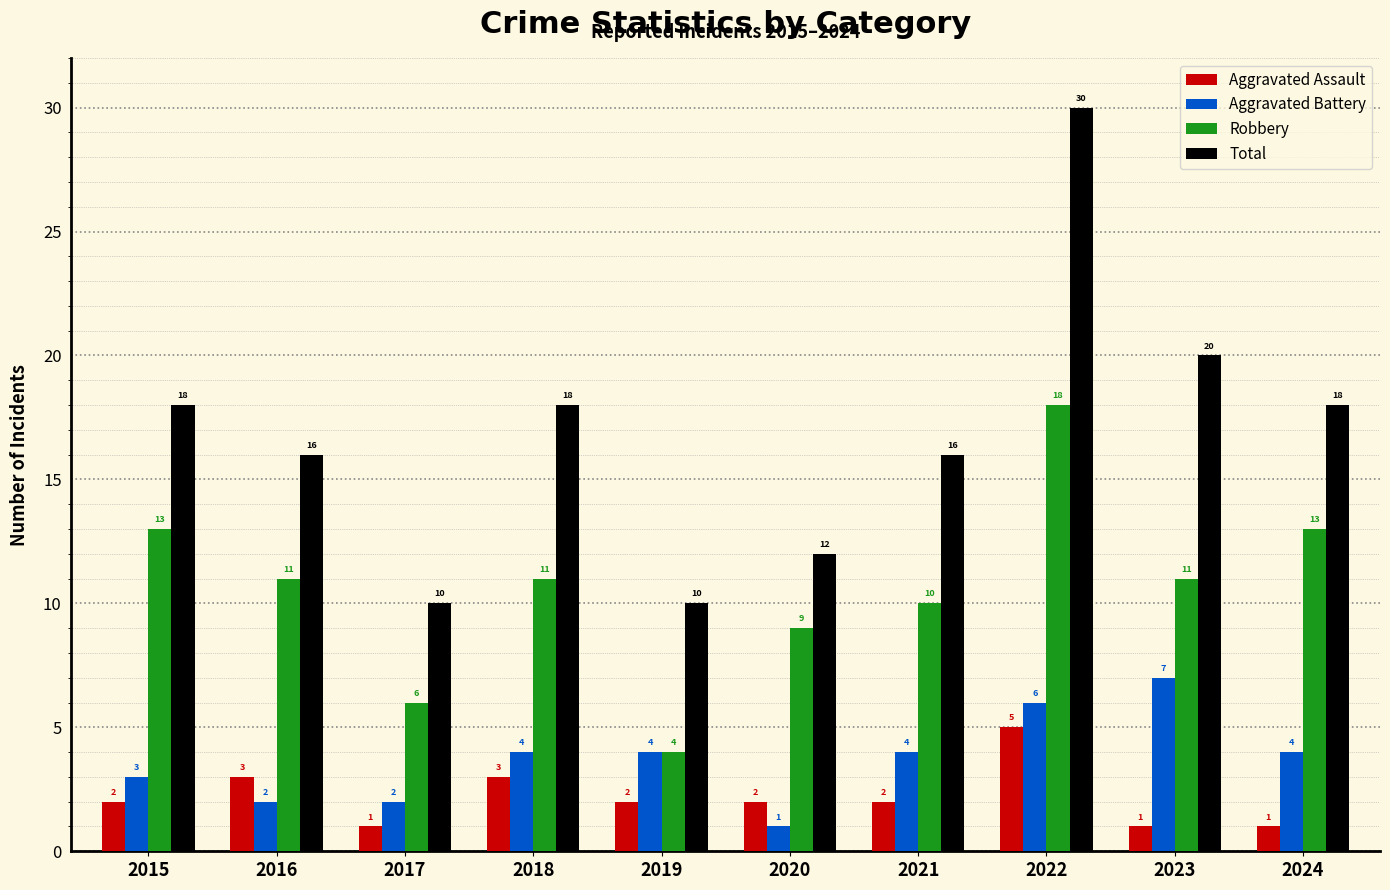

Reading left to right, what are all the values shown in this chart?

Aggravated Assault: 2015=2	2016=3	2017=1	2018=3	2019=2	2020=2	2021=2	2022=5	2023=1	2024=1
Aggravated Battery: 2015=3	2016=2	2017=2	2018=4	2019=4	2020=1	2021=4	2022=6	2023=7	2024=4
Robbery: 2015=13	2016=11	2017=6	2018=11	2019=4	2020=9	2021=10	2022=18	2023=11	2024=13
Total: 2015=18	2016=16	2017=10	2018=18	2019=10	2020=12	2021=16	2022=30	2023=20	2024=18